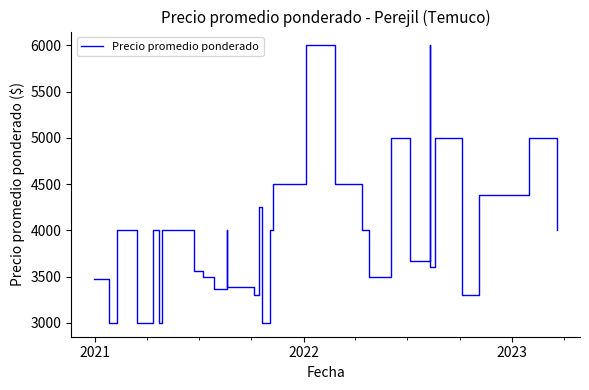

At which category does the chart reach its minimum across all series?

2021